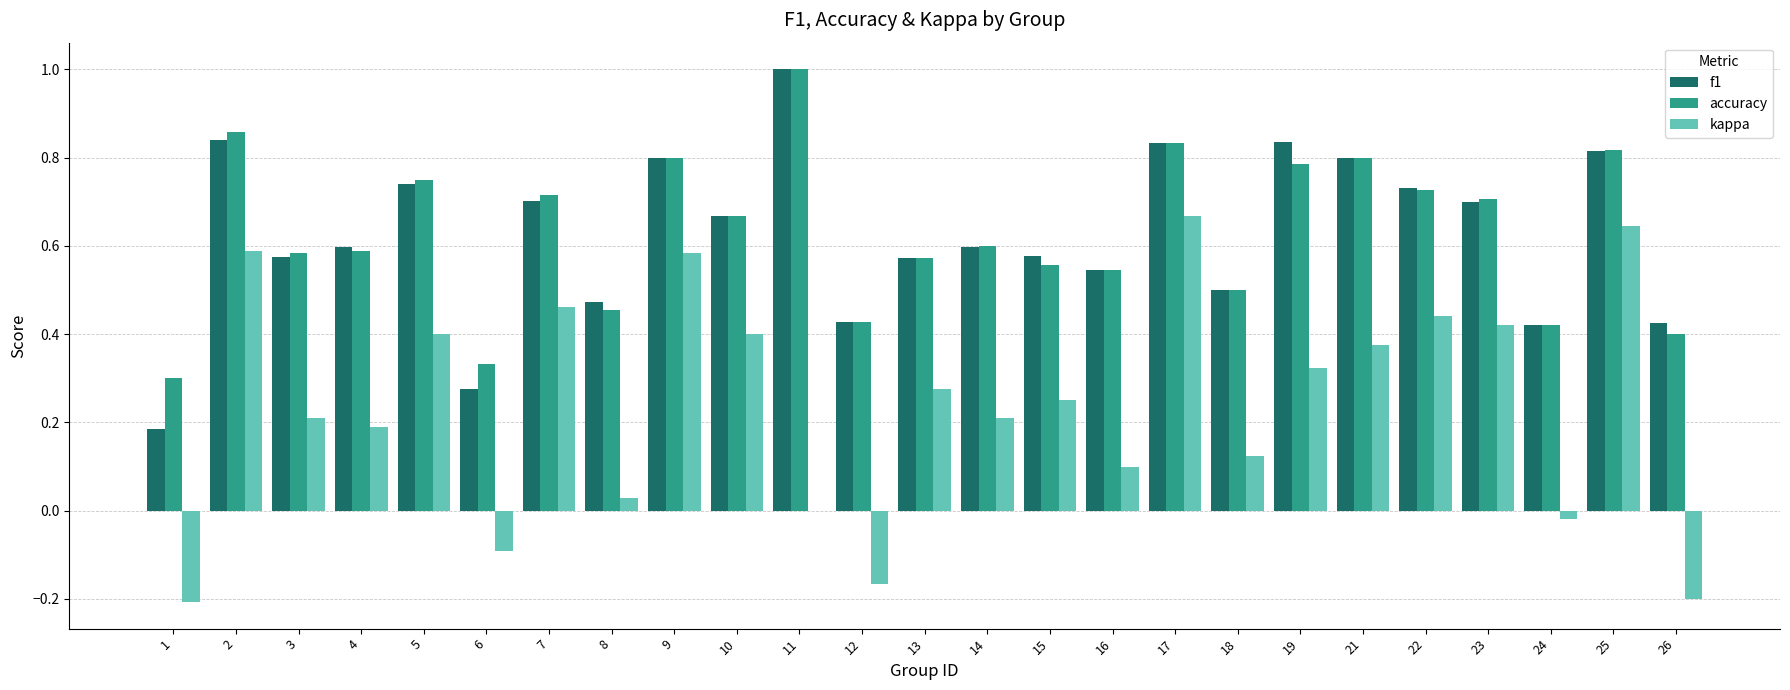

What is the sum of all f1 values?

15.6